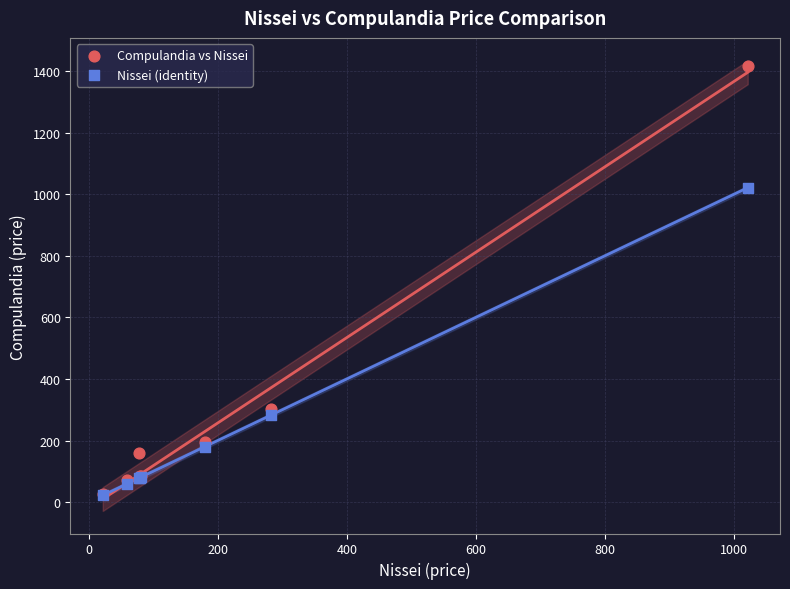

Which series reaches the maximum Y coordinate?

Compulandia vs Nissei